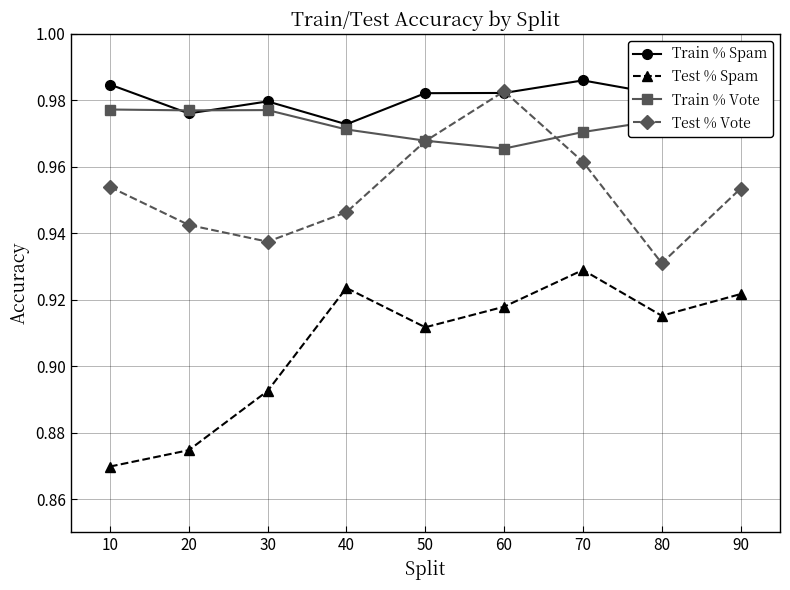

The value of Test % Spam at 50 is 0.3. True or false?

False